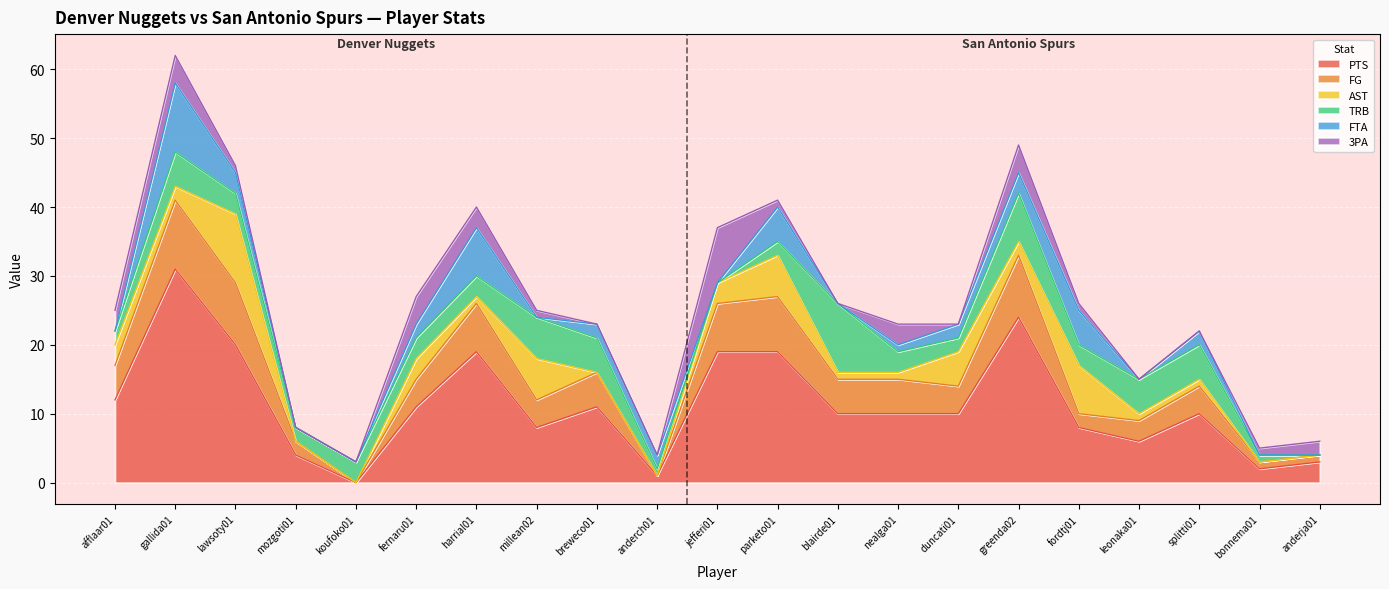

What is the greatest value displayed?

31